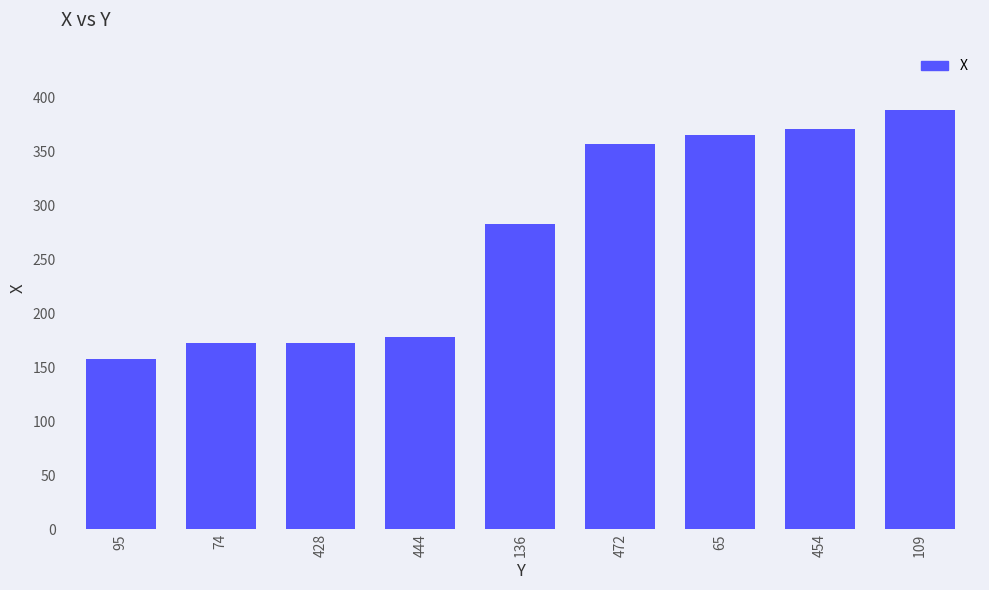

Reading right to left, list all the values displayed in this chart.

109=389	454=371	65=366	472=357	136=283	444=178	428=173	74=173	95=158